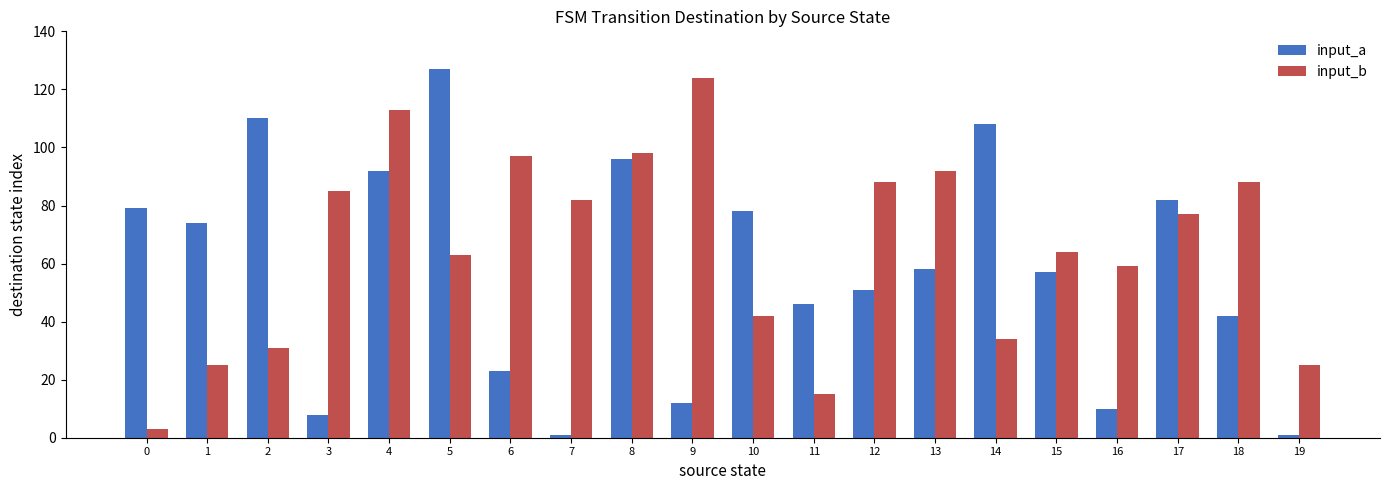

Which series has the largest total across all categories?

input_b